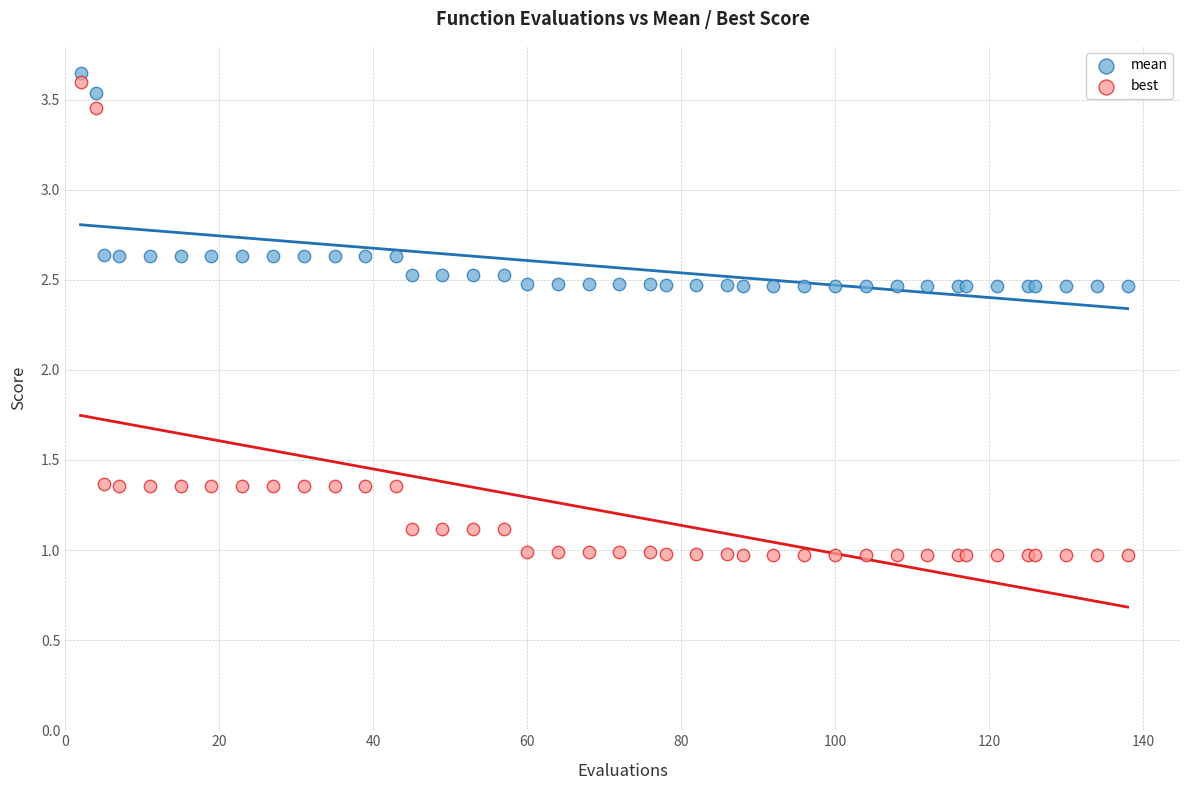

Which series has the largest Y range (max minus min)?

best